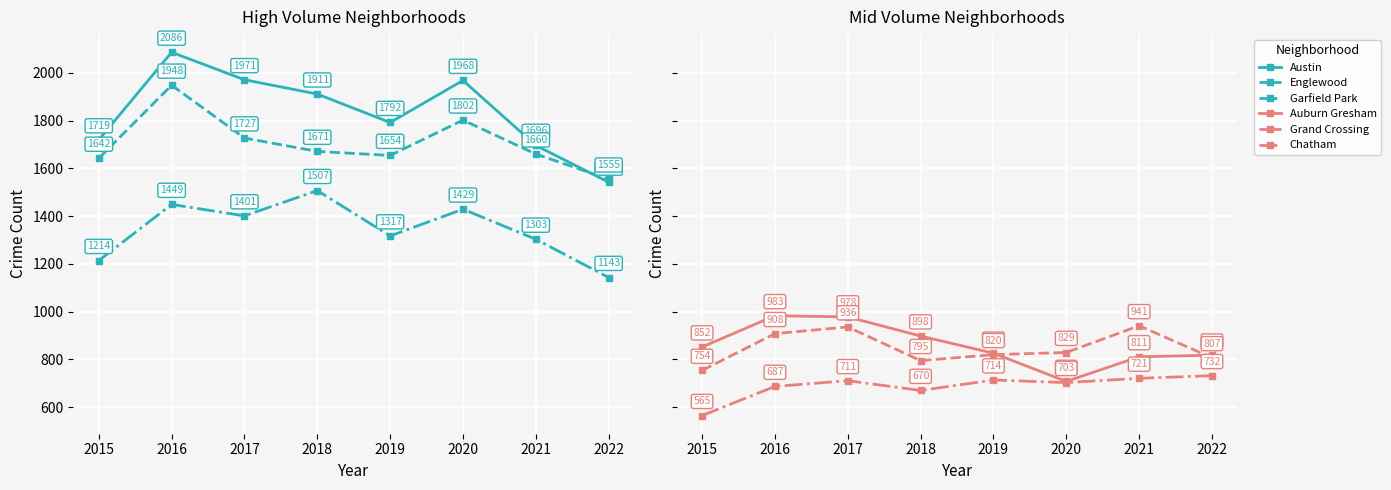

Which series ends up on top after the final intersection of Englewood and Austin?

Englewood